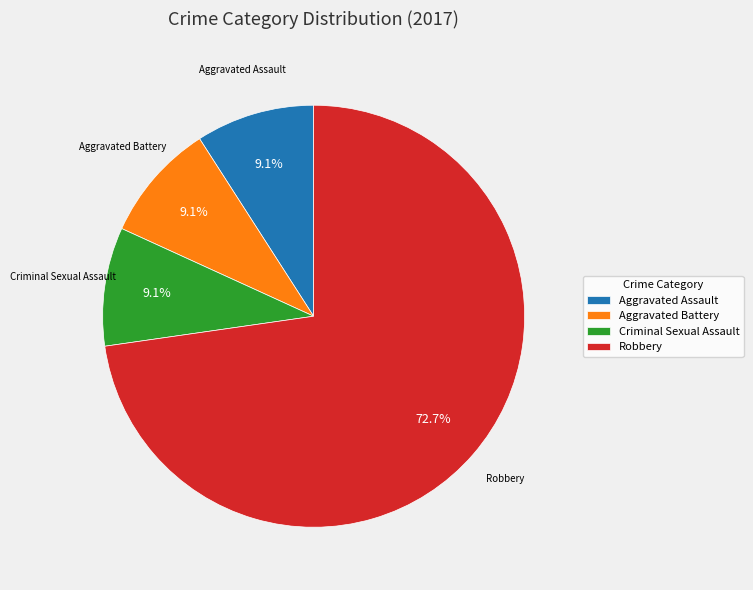

Count the number of slices in the pie.

4